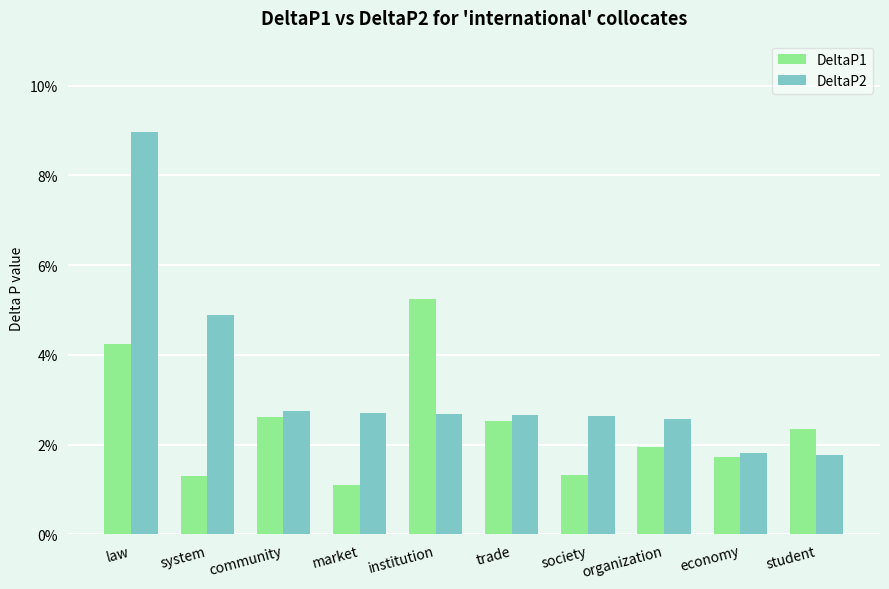

What are all the series names shown in the legend?

DeltaP1, DeltaP2